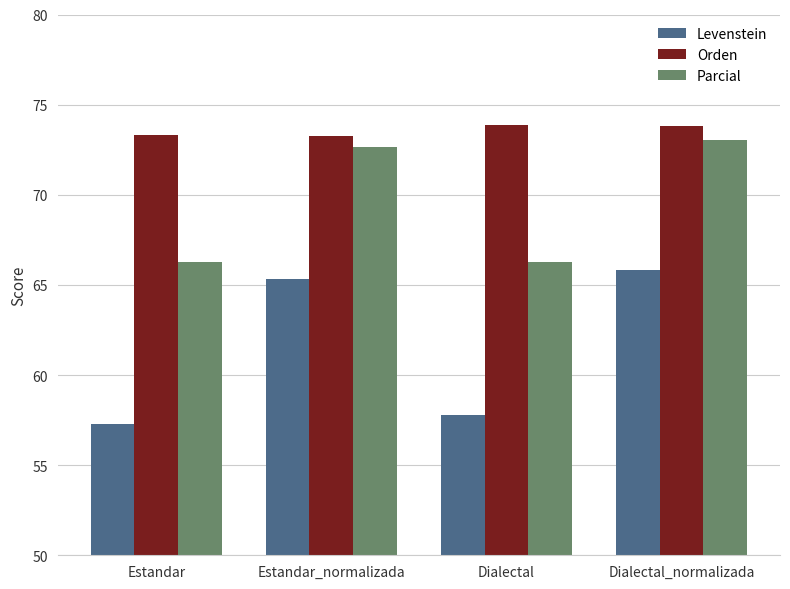

At which category is the sum across all series the highest?

Dialectal_normalizada